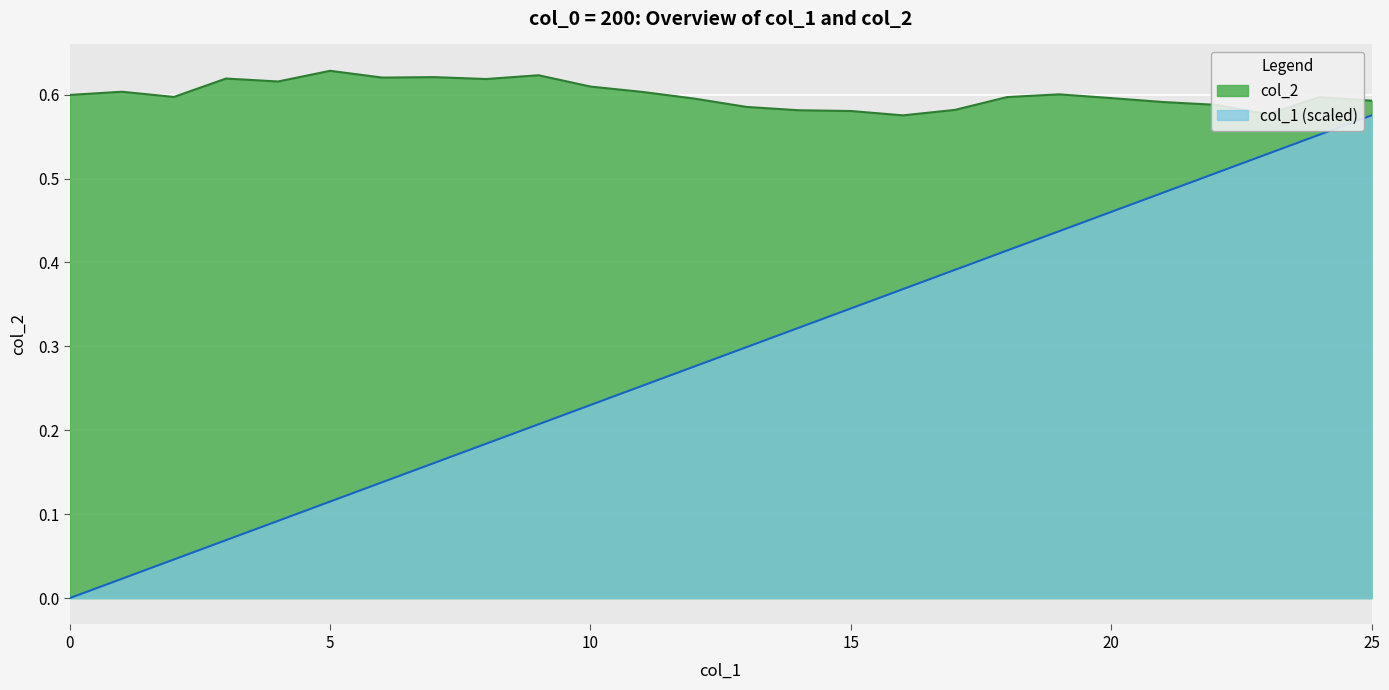

Rank the series by their average value, from highest to lowest.

col_2, col_1 (scaled)